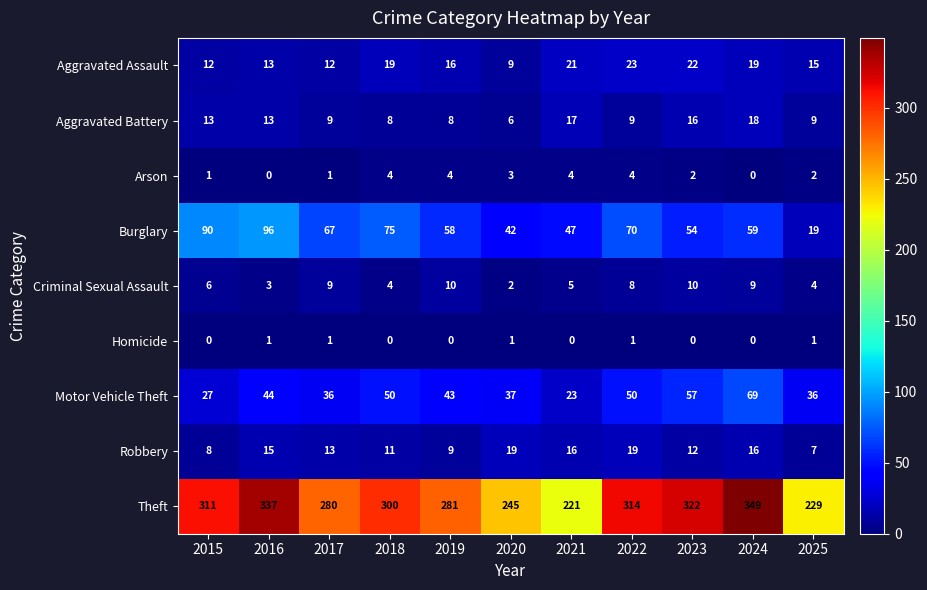

Count the number of categories in the chart.

11